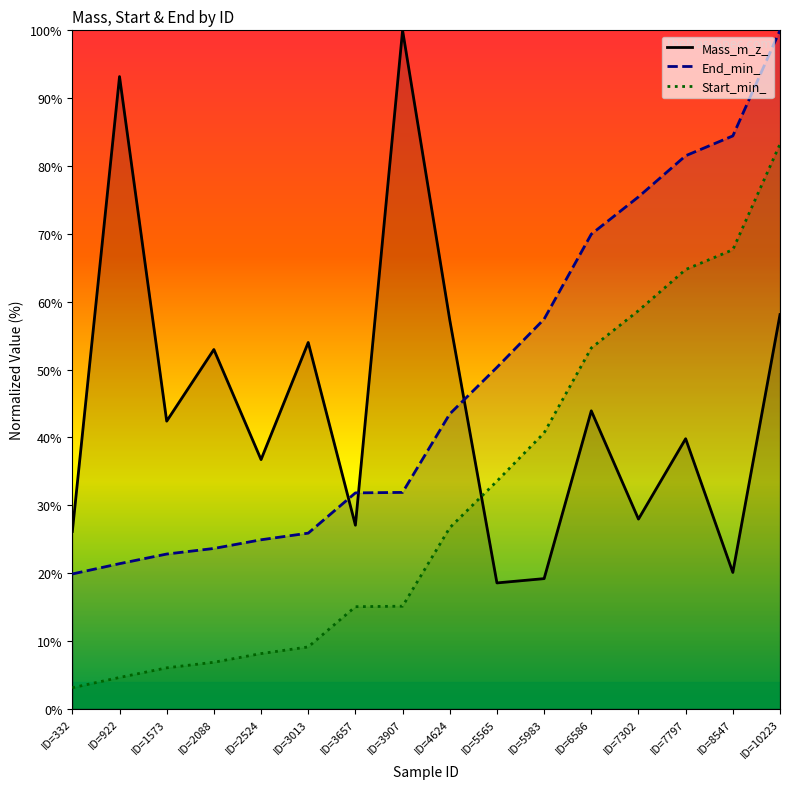

The Mass_m_z_ series shows 57.3 at ID=4624. True or false?

True